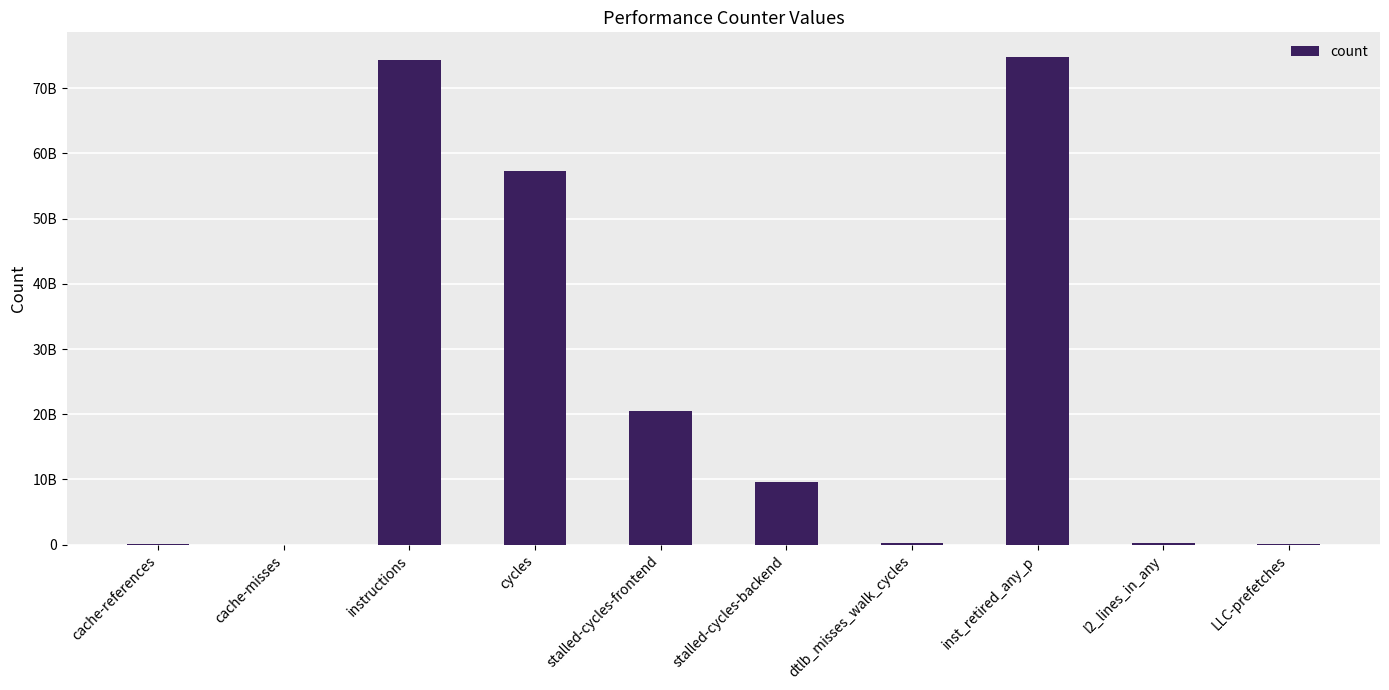

What is the average value?

23733161629